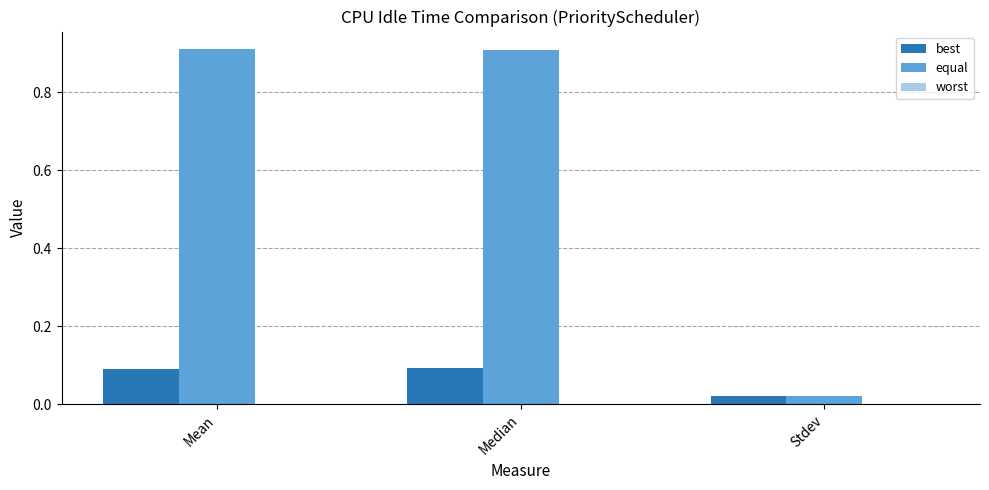

List the series in order of their overall mean, highest first.

equal, best